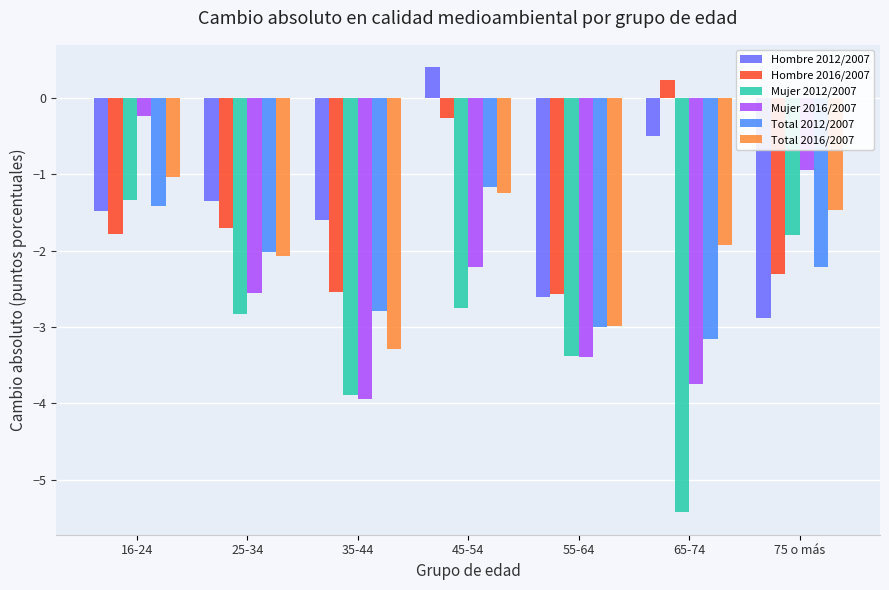

Rank the series at 65-74 from lowest to highest value.

Mujer 2012/2007, Mujer 2016/2007, Total 2012/2007, Total 2016/2007, Hombre 2012/2007, Hombre 2016/2007